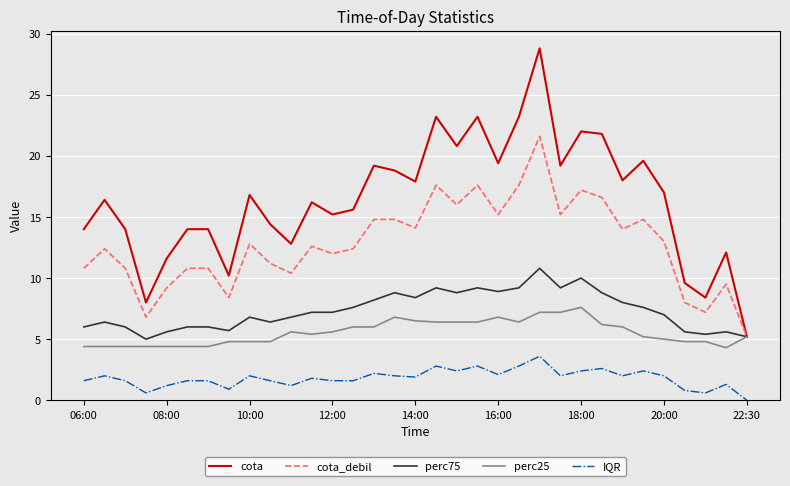

True or false: cota and IQR cross at least once.

False